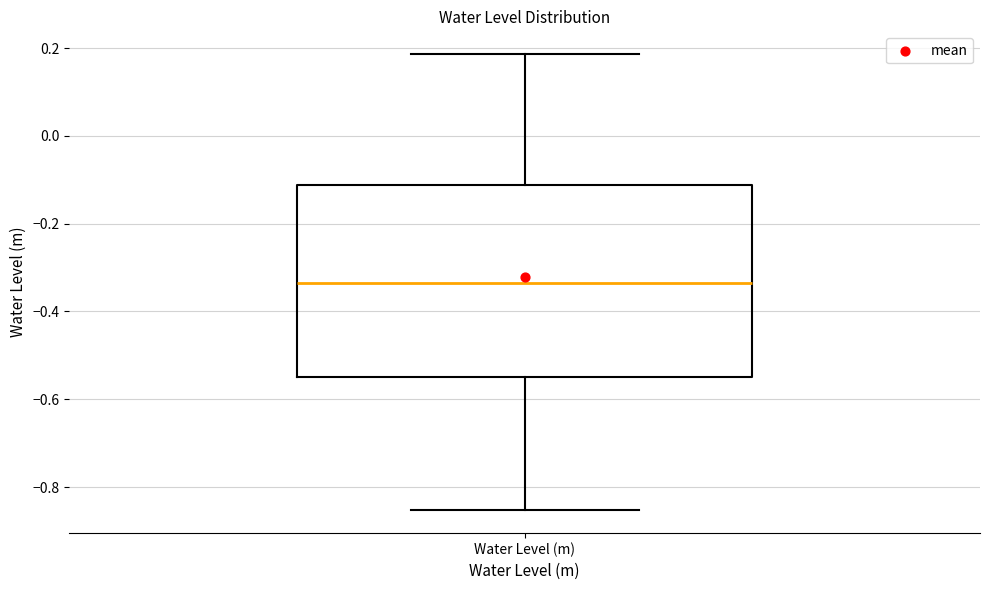

Transcribe this box plot: give where the median line is, the range the box spans, and where the two whiskers end, as read against the y-axis. The values are not printed on the chart, so give them approximately, as read against the axis.

median -0.34, box -0.54 to -0.12, whiskers -0.86 to 0.18